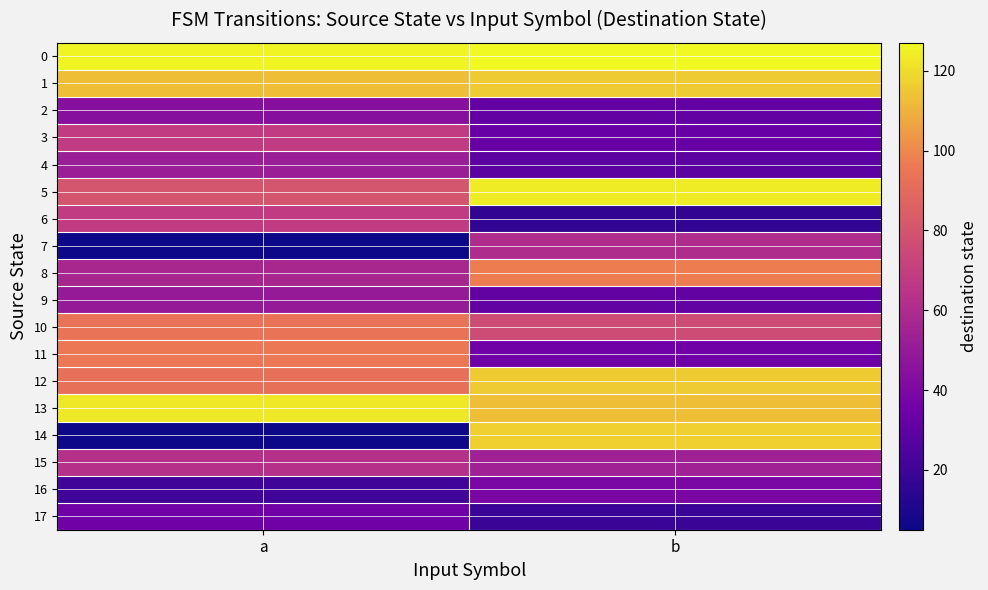

How many data points does each series have?

2